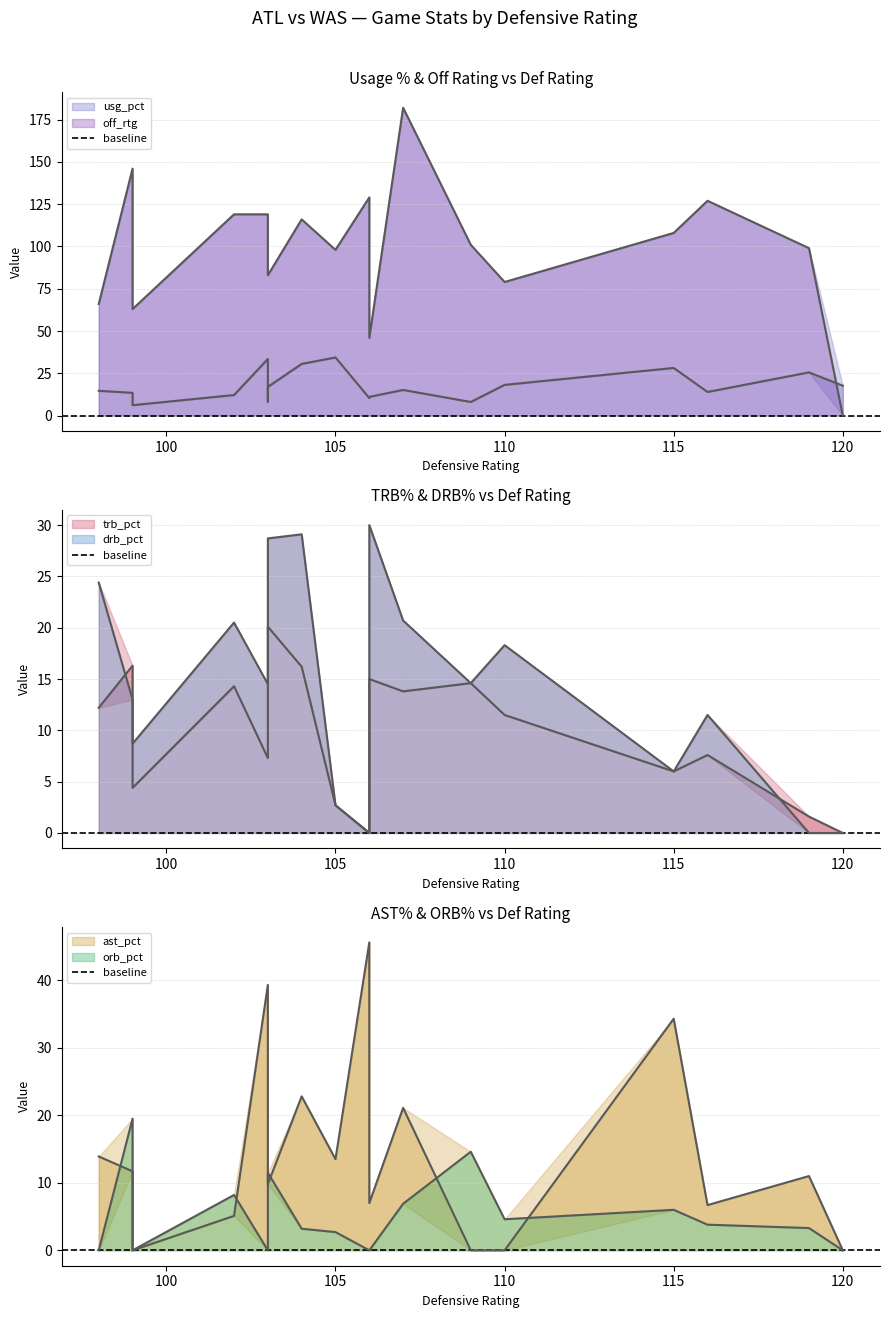

Between 16 and 11, which is larger?

11